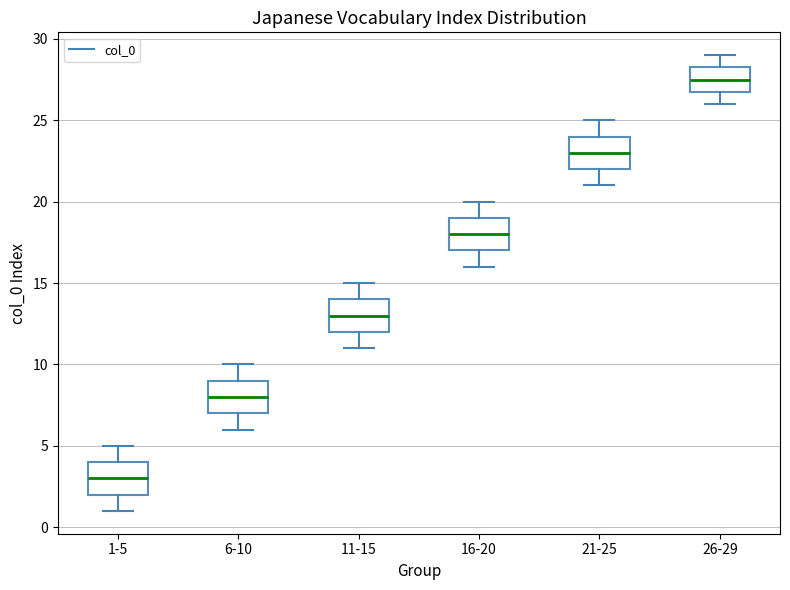

Where is the lower edge of the box for 26-29 on the y-axis? The values are not printed on the chart, so give them approximately, as read against the axis.

27.0